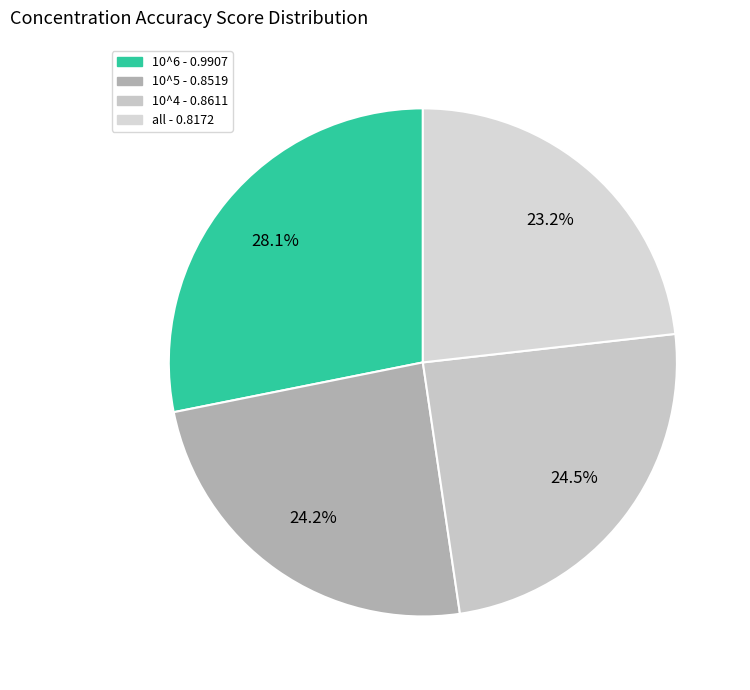

Which category has the smallest portion of the pie?

all